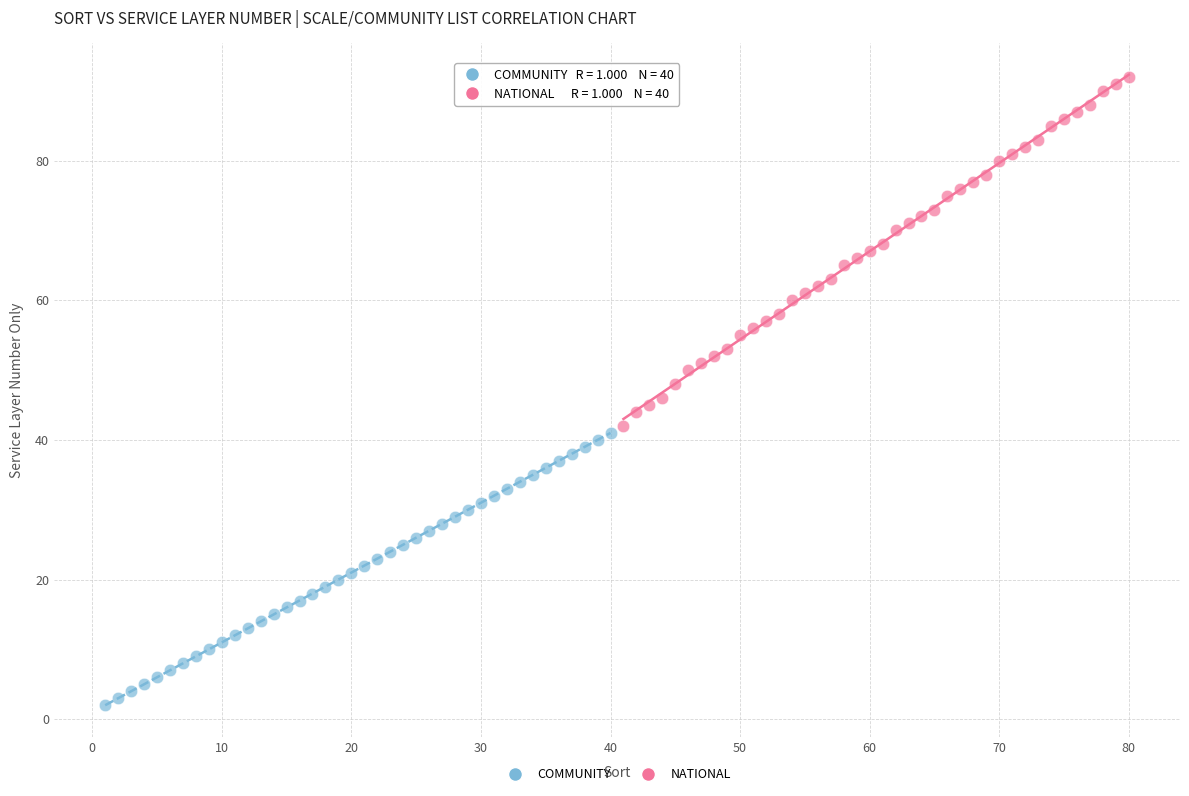

Which series contains the lowest Y value?

COMMUNITY